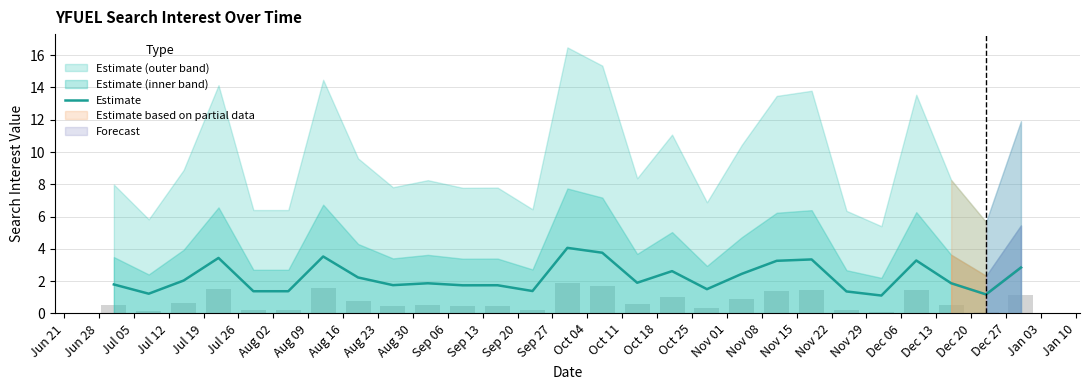

What is the lowest value of the Estimate series?

1.1